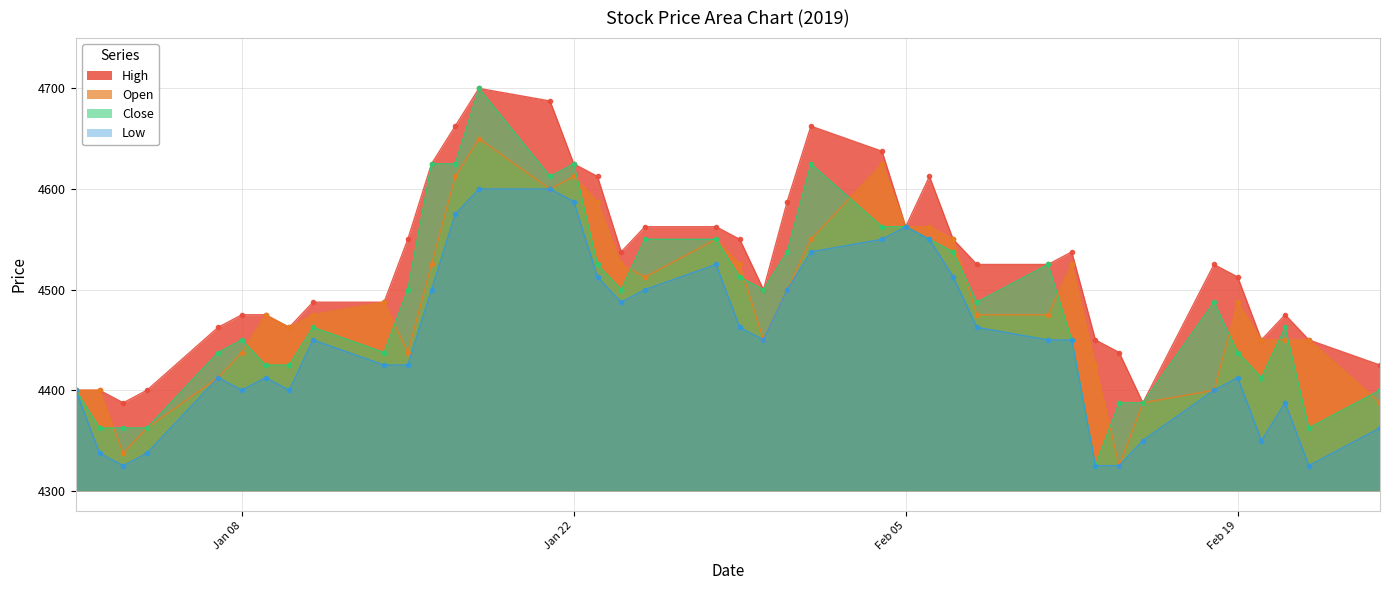

How many interior local peaks does the Open series have?

8